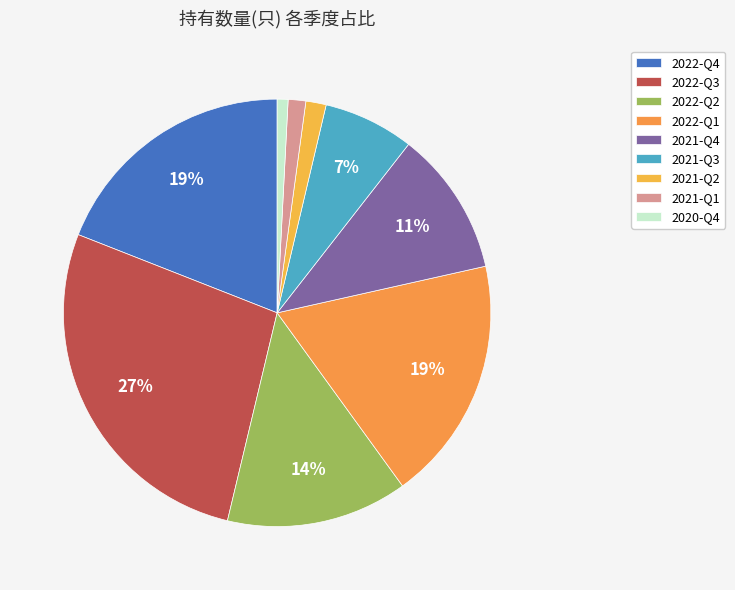

How many slices are in this pie chart?

9